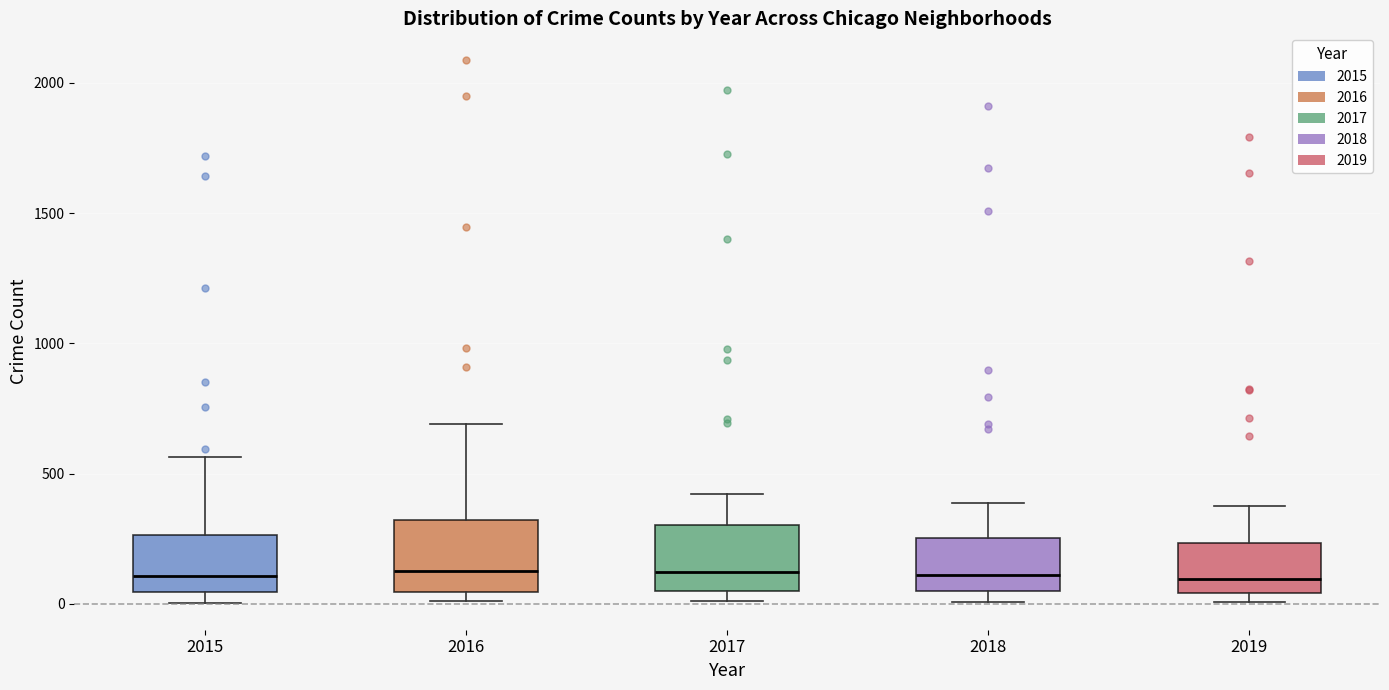

Reading left to right, transcribe this box plot: for each box, give where its median line is, the range the box spans, and where its two whiskers end, as read against the y-axis. The values are not printed on the chart, so give them approximately, as read against the axis.

2015: median 100, box 50 to 250, whiskers 0 to 550
2016: median 150, box 50 to 300, whiskers 0 to 700
2017: median 100, box 50 to 300, whiskers 0 to 400
2018: median 100, box 50 to 250, whiskers 0 to 400
2019: median 100, box 50 to 250, whiskers 0 to 400